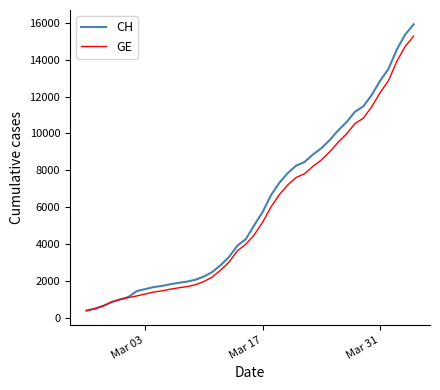

Which series has the largest range (max minus min)?

CH